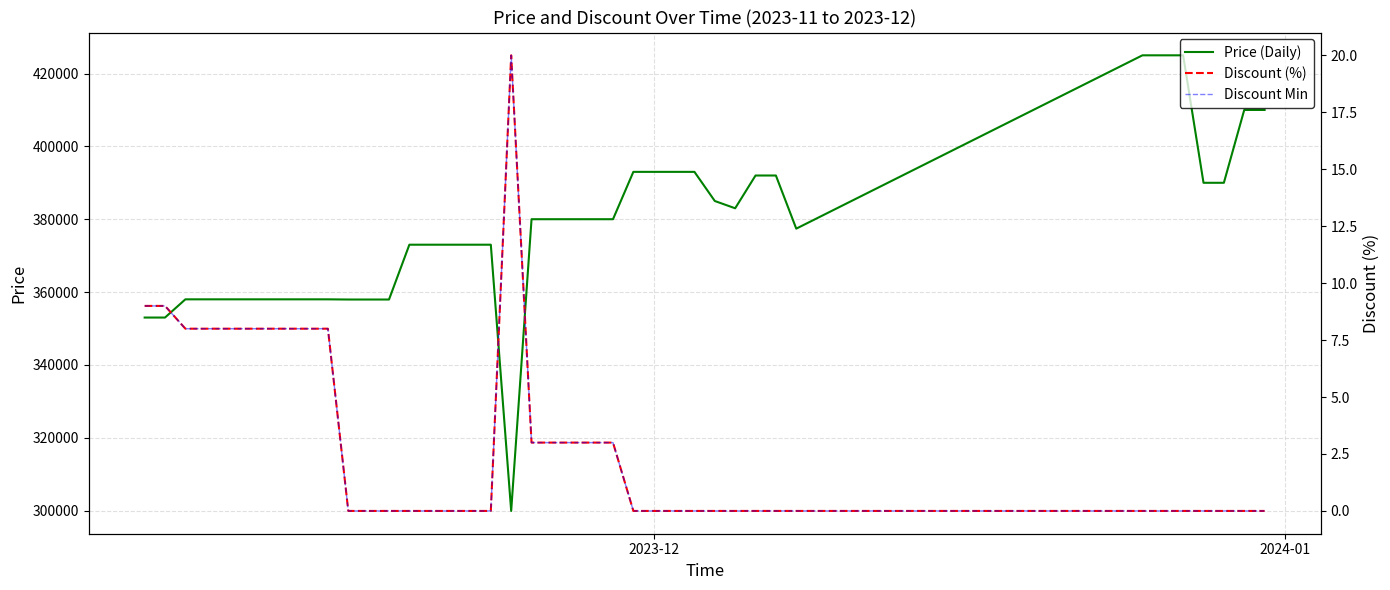

What is the highest value of the Price (Daily) series?

425000